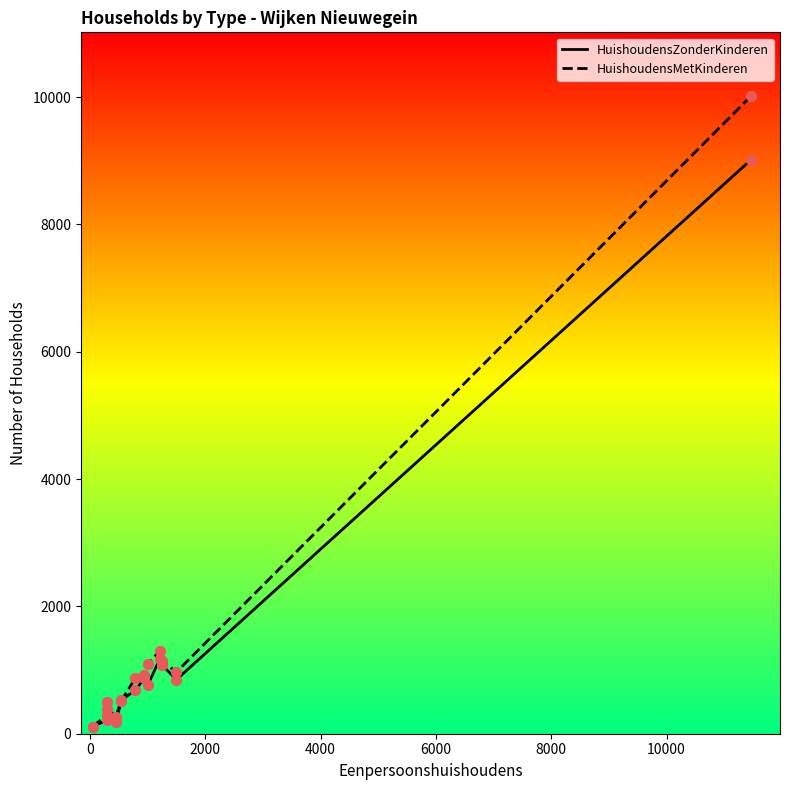

Which series has the largest range (max minus min)?

HuishoudensMetKinderen